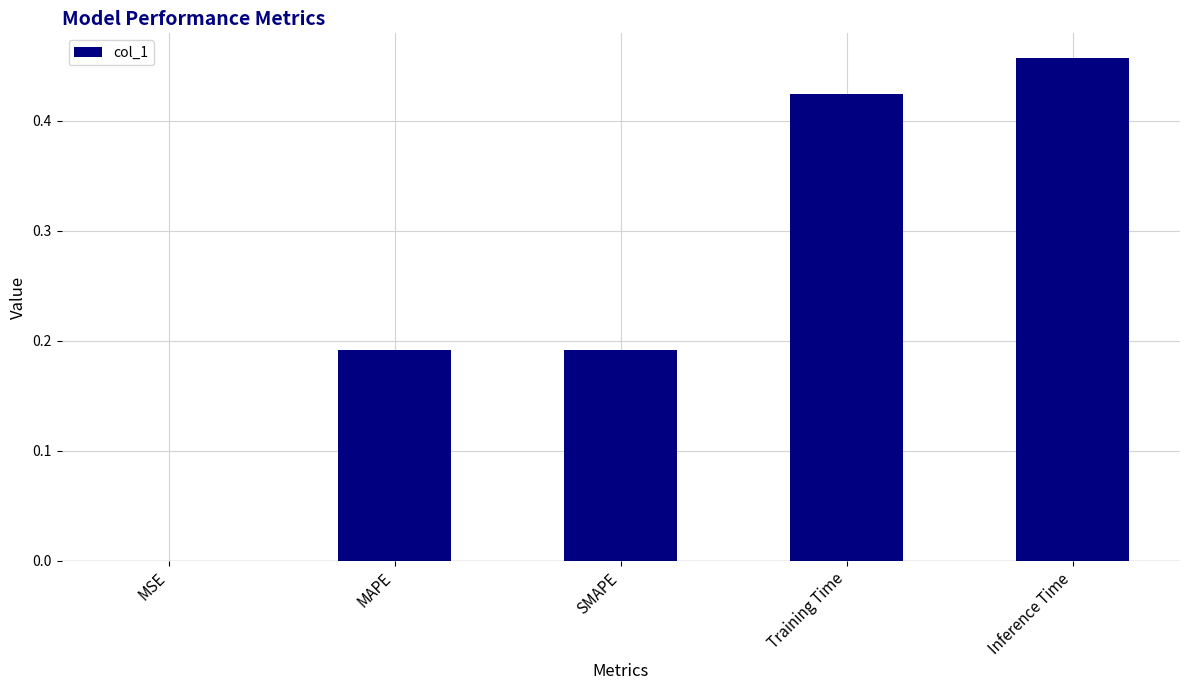

Which category has the highest value across all series?

Inference Time